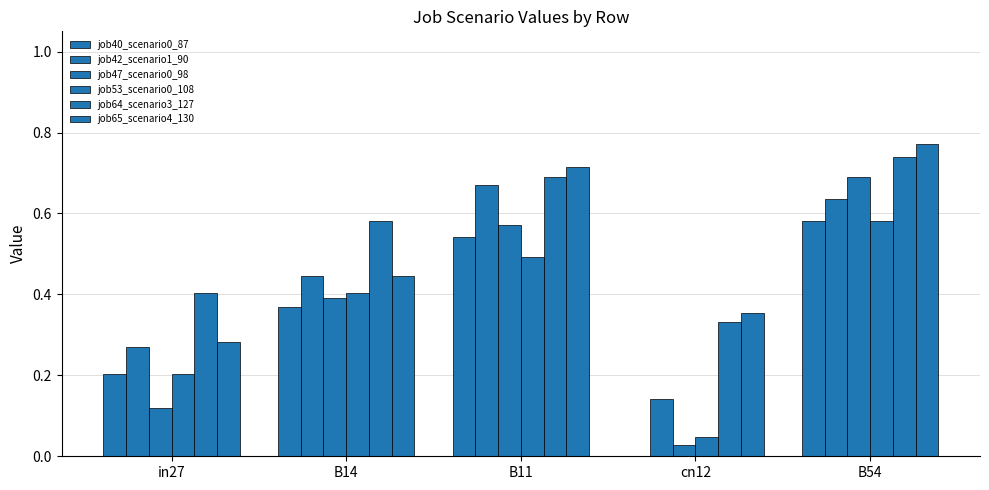

The value of job47_scenario0_98 at in27 is 0.1. True or false?

True